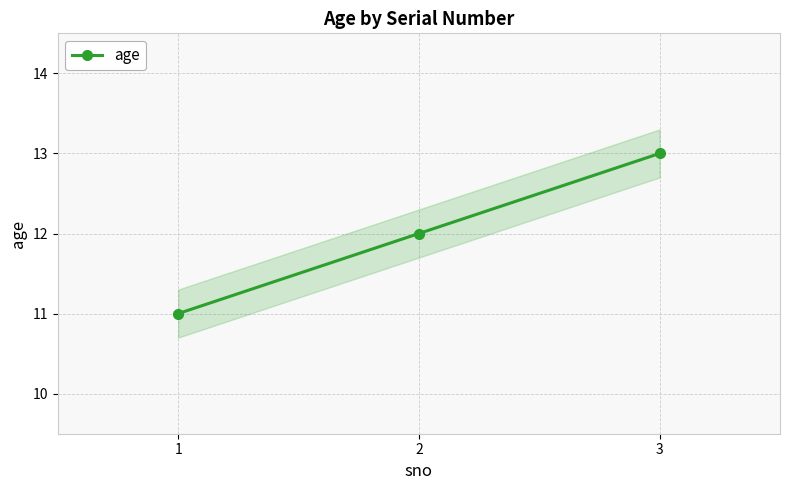

What is the sum of all values?

36